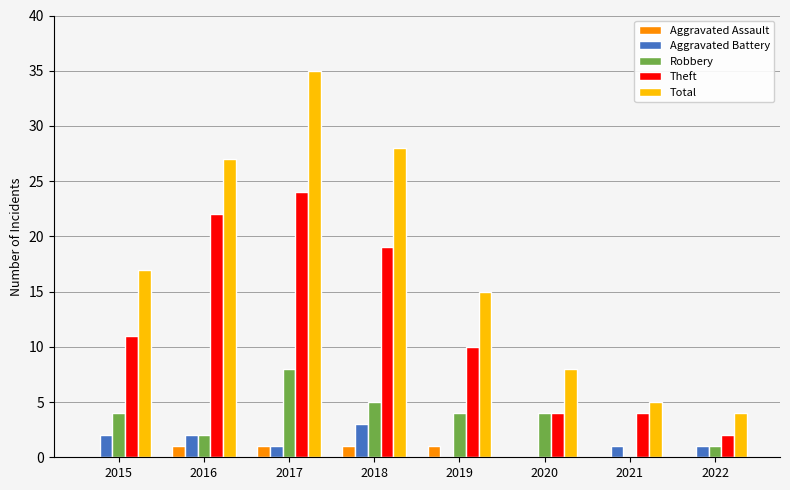

What is the approximate value of Theft at 2016?

22